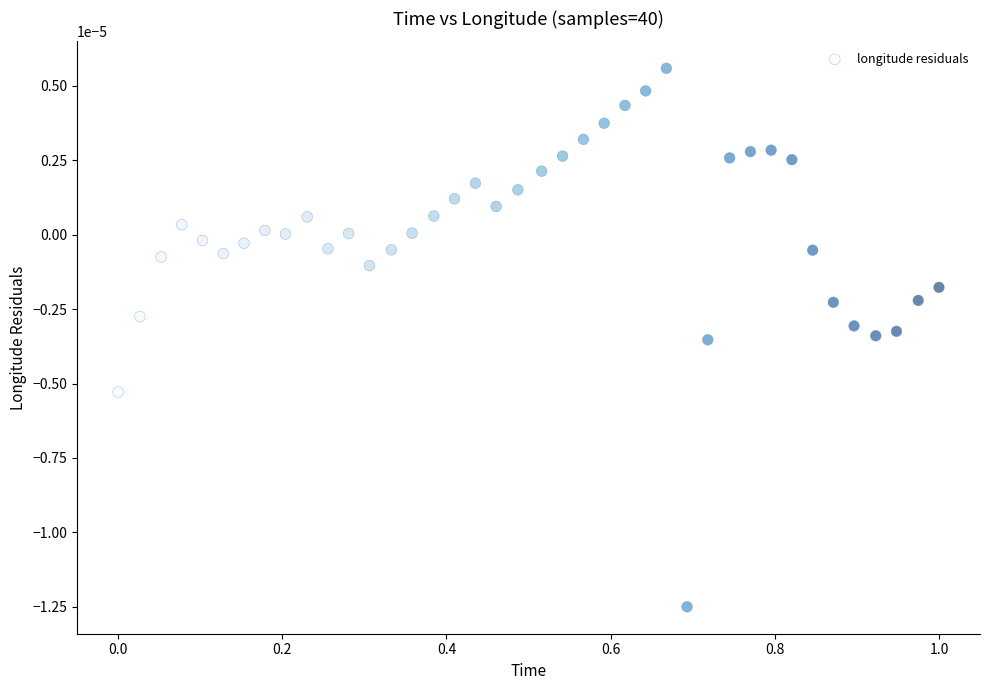

What is the range of X values (max minus min)?

1.0